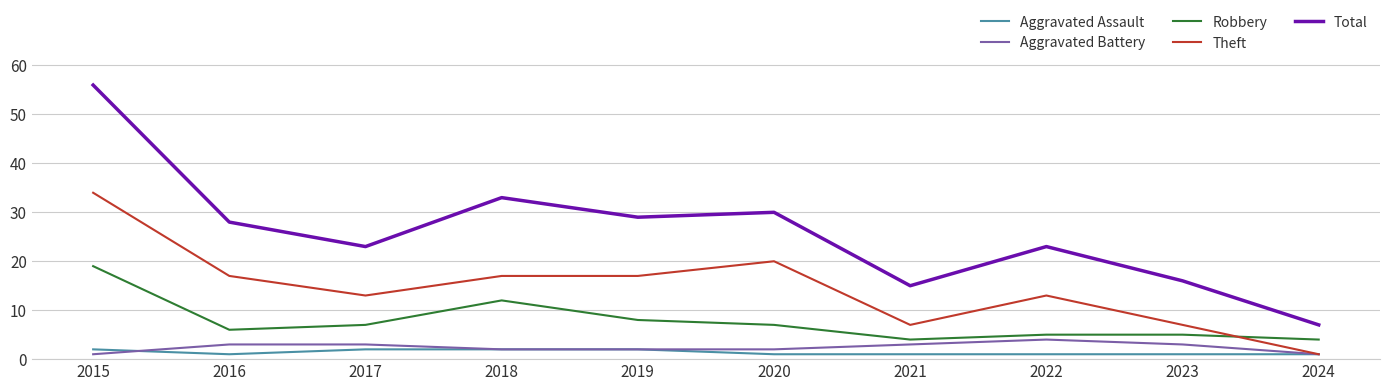

Where is Total nearest to the value 31?

2020